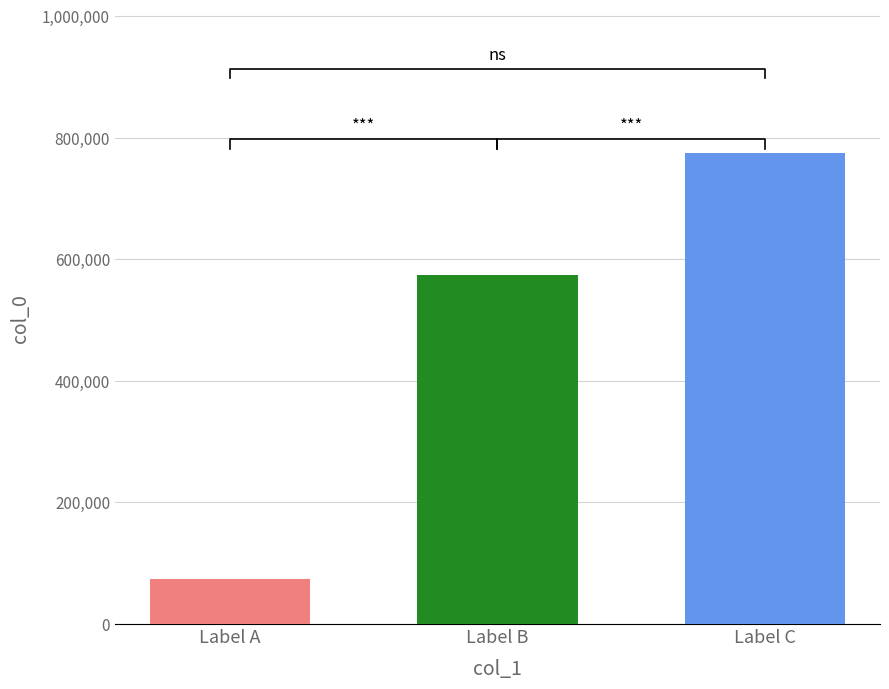

Does the chart contain any negative values?

No